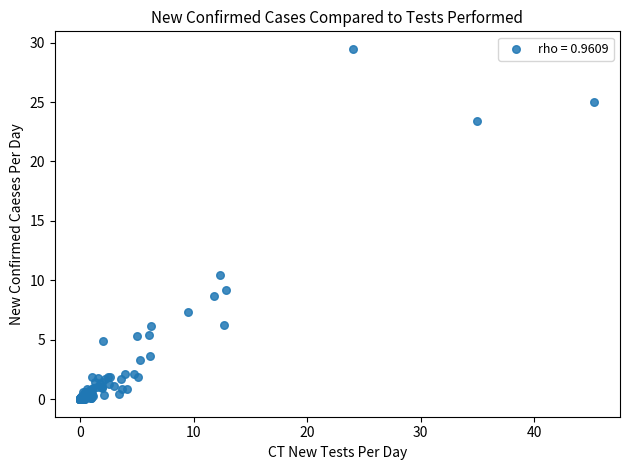

What Y value in the scatter plot is closest to 14?

10.4